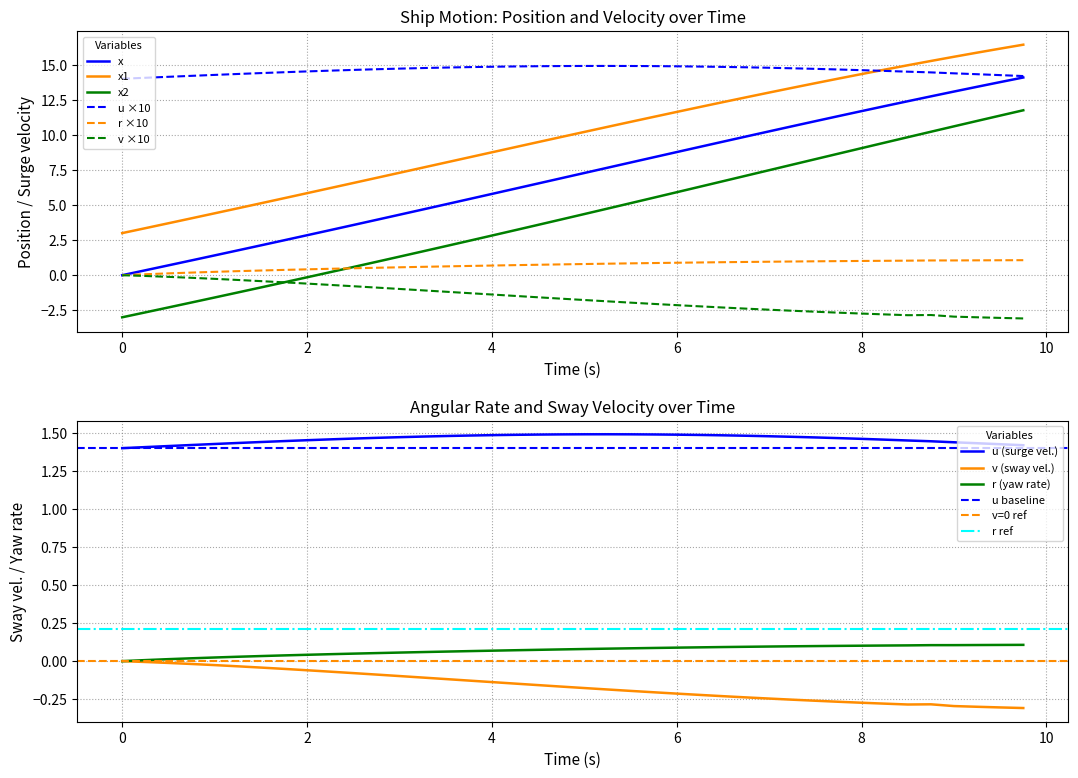

True or false: x2 and x1 cross at least once.

False